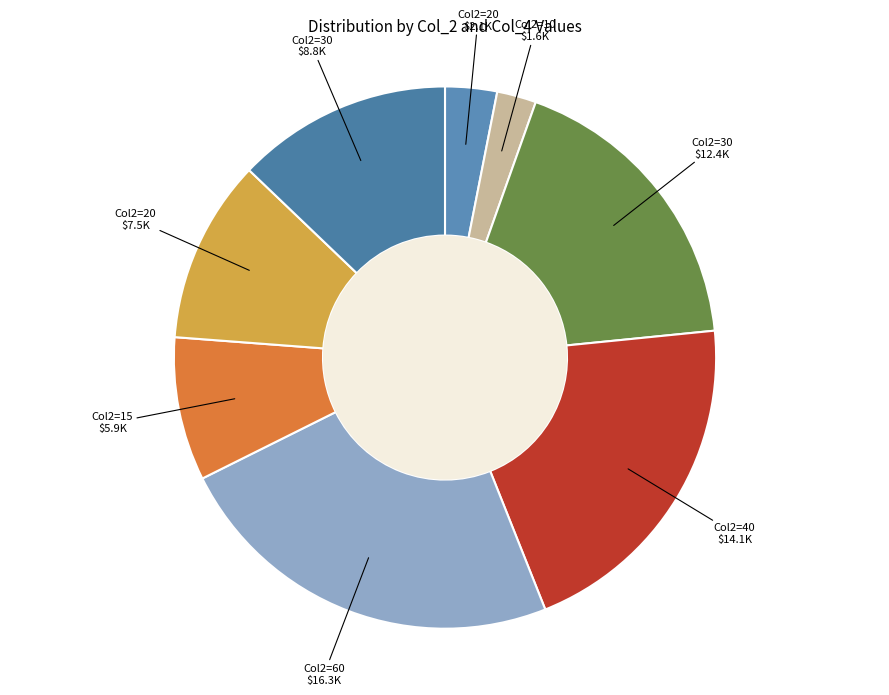

Count the number of slices in the pie.

8